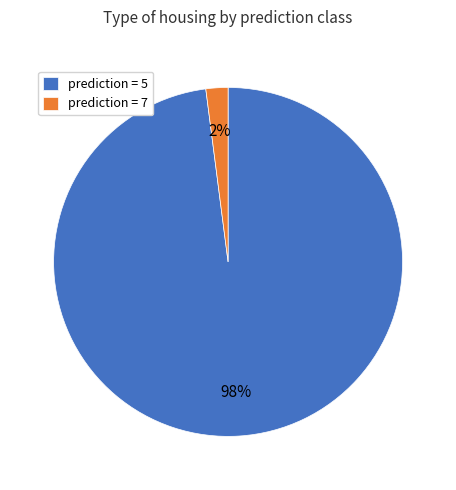

To the nearest percent, what portion does prediction = 7 represent?

2%